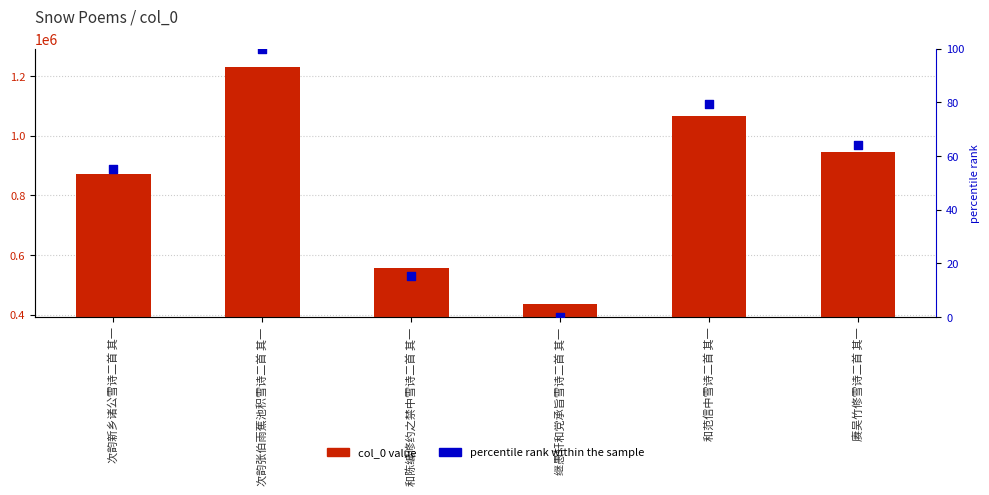

Which series has the widest spread of Y values?

col_0